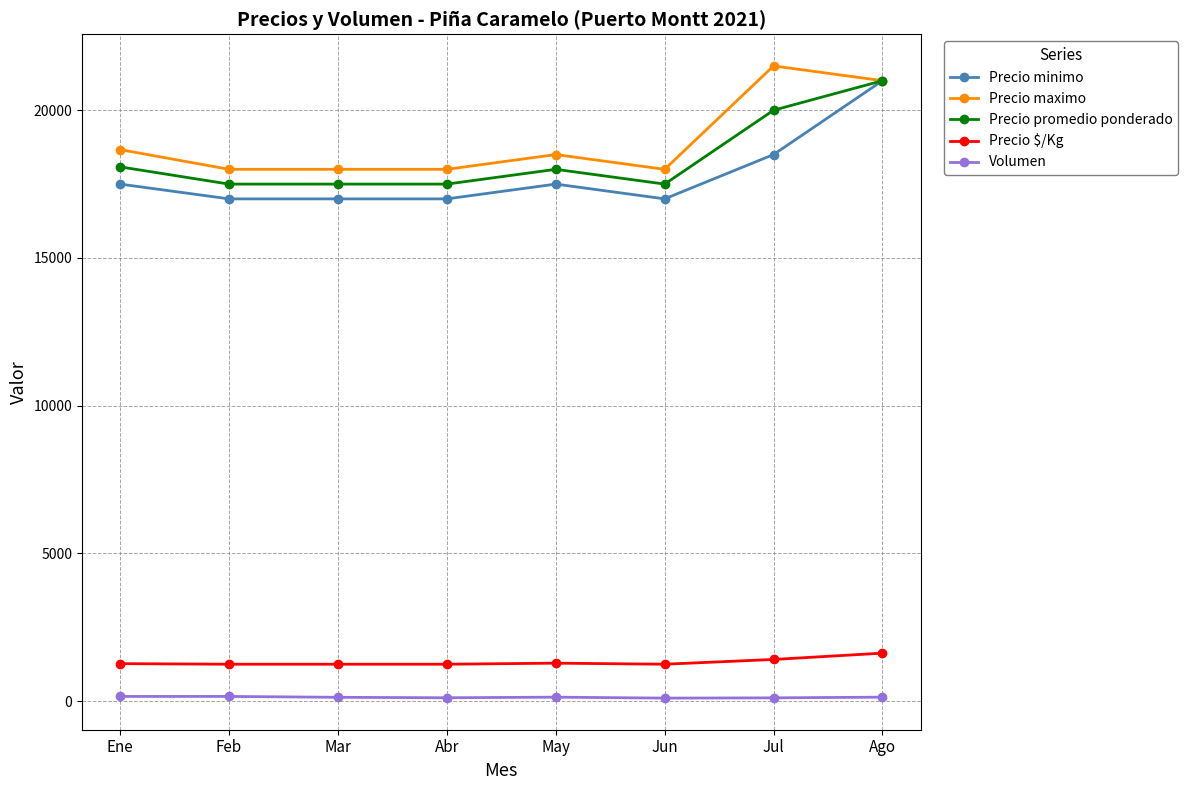

What is the maximum value shown in the chart?

21500